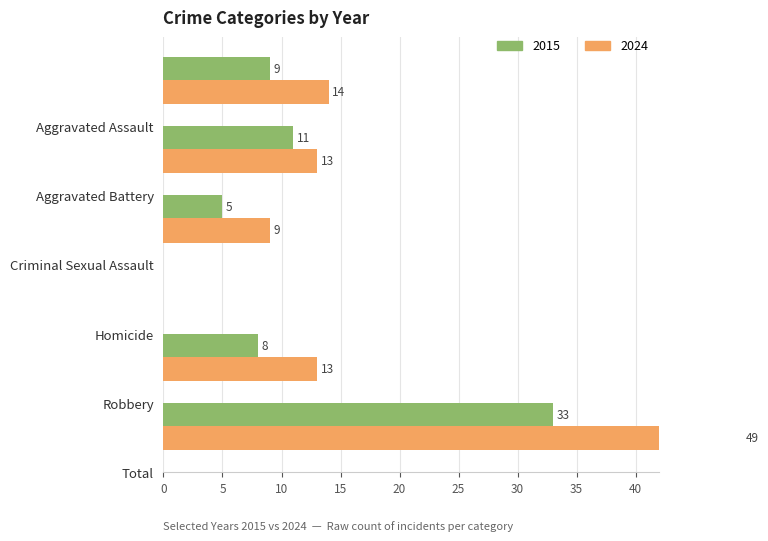

True or false: 2015 has a value of 9 at Aggravated Assault.

True